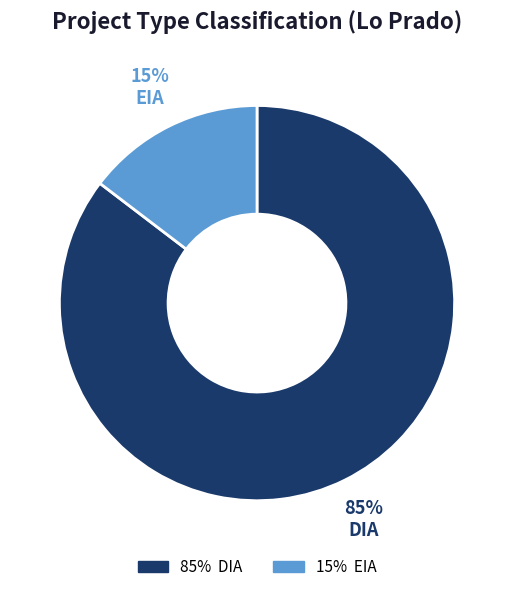

To the nearest percent, what is the average slice percentage?

50%